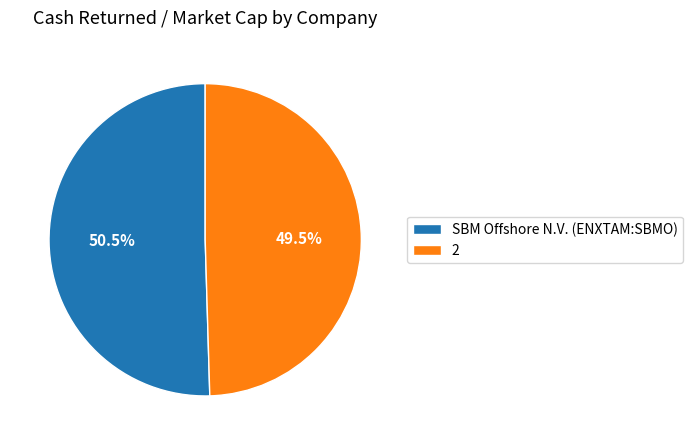

Is there a majority slice in this chart?

Yes